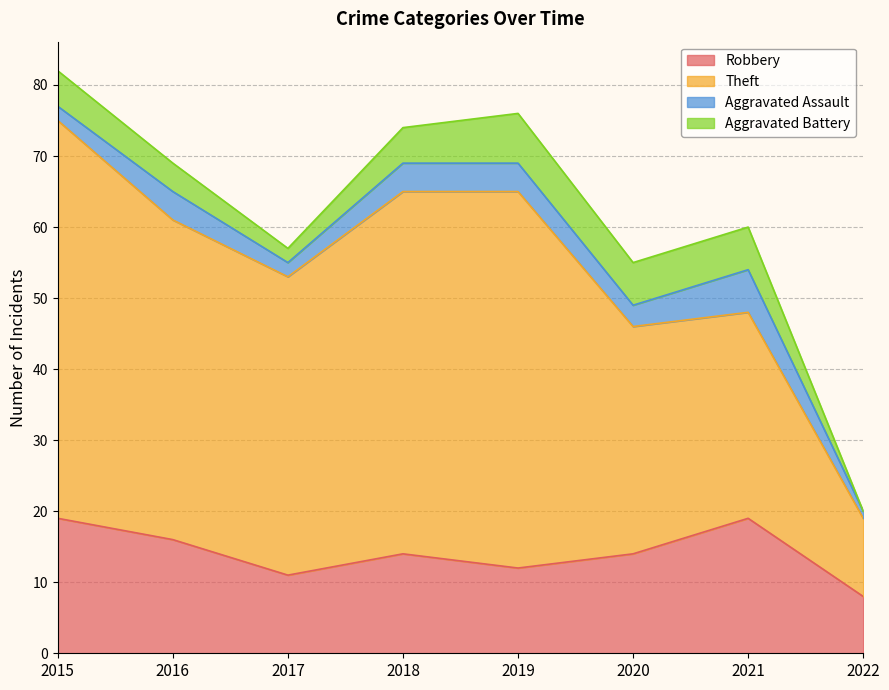

Is it true that Aggravated Battery equals 0 at 2022?

True